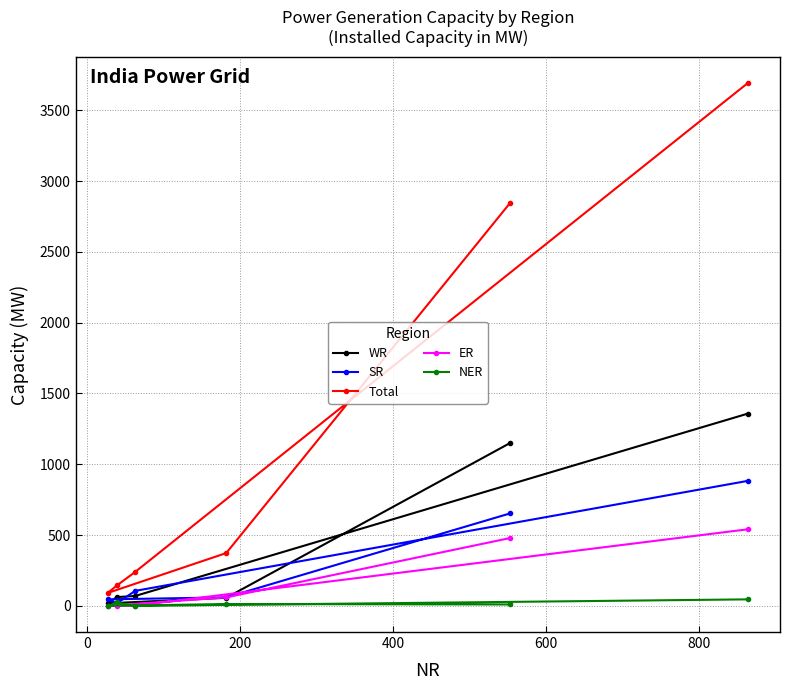

Which series has the largest total across all categories?

Total